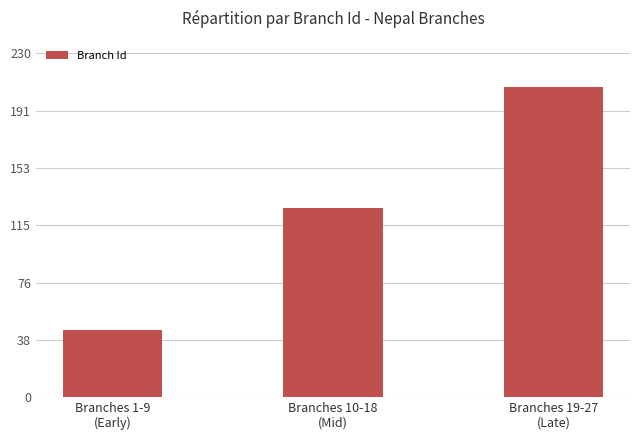

What is the difference between the values at Branches 19-27
(Late) and Branches 1-9
(Early)?

162